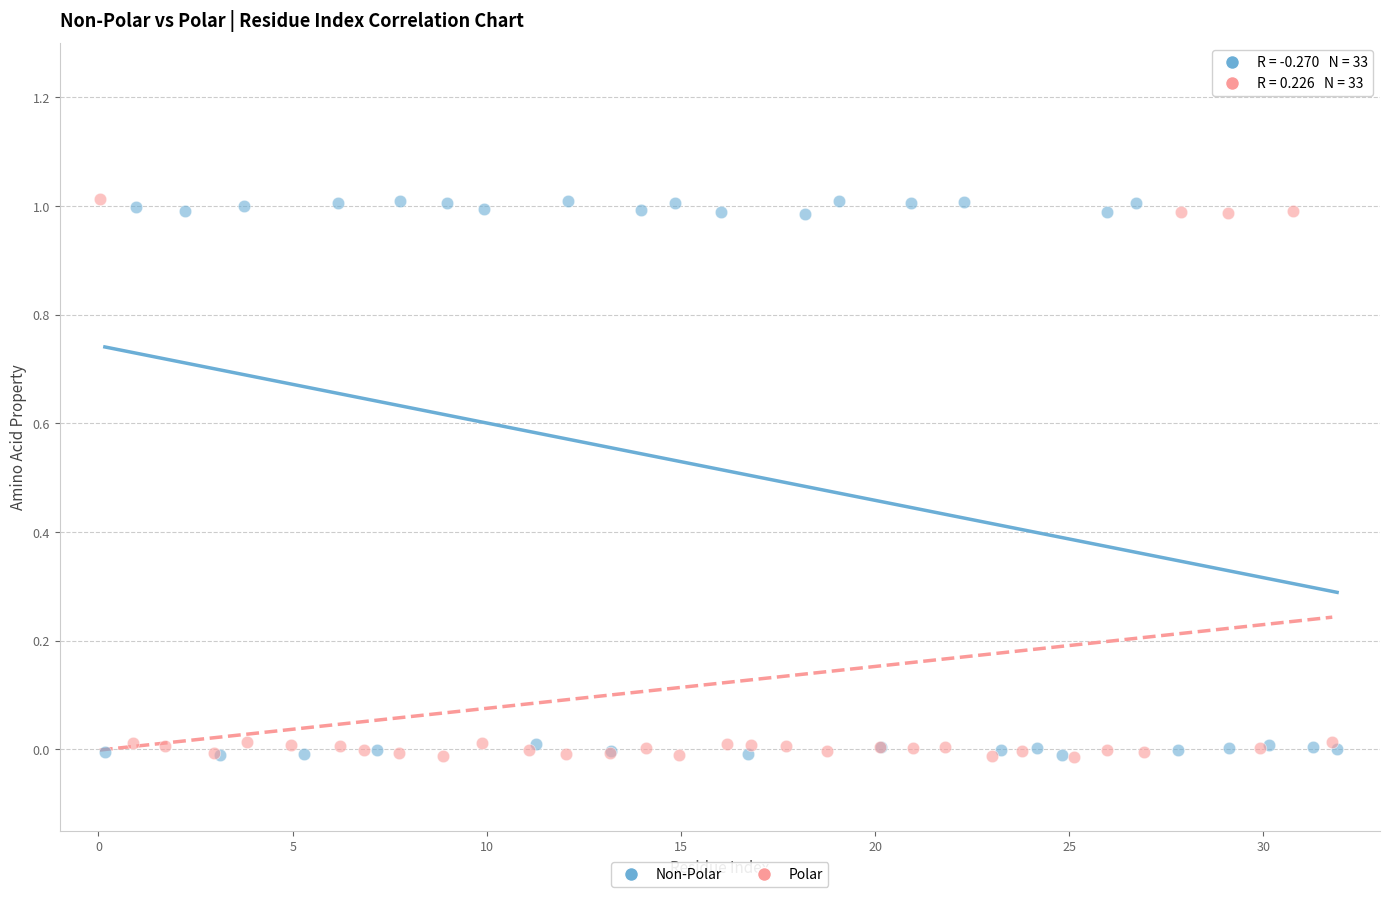

What are all the series names shown in the legend?

Non-Polar, Polar